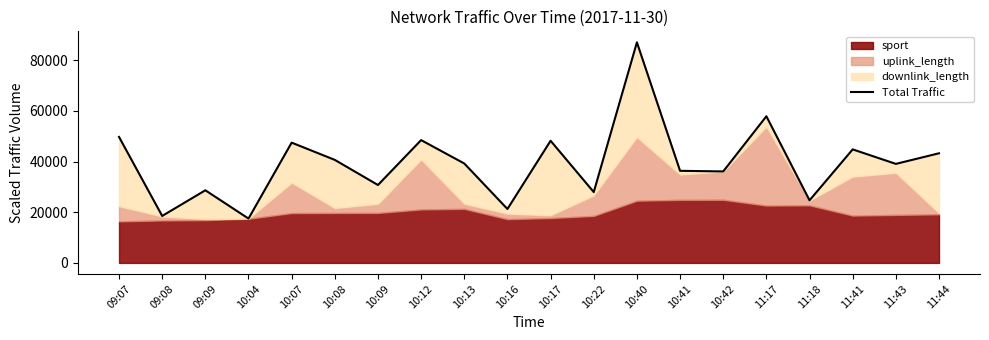

What is the label of the 1st point from the right?

11:44